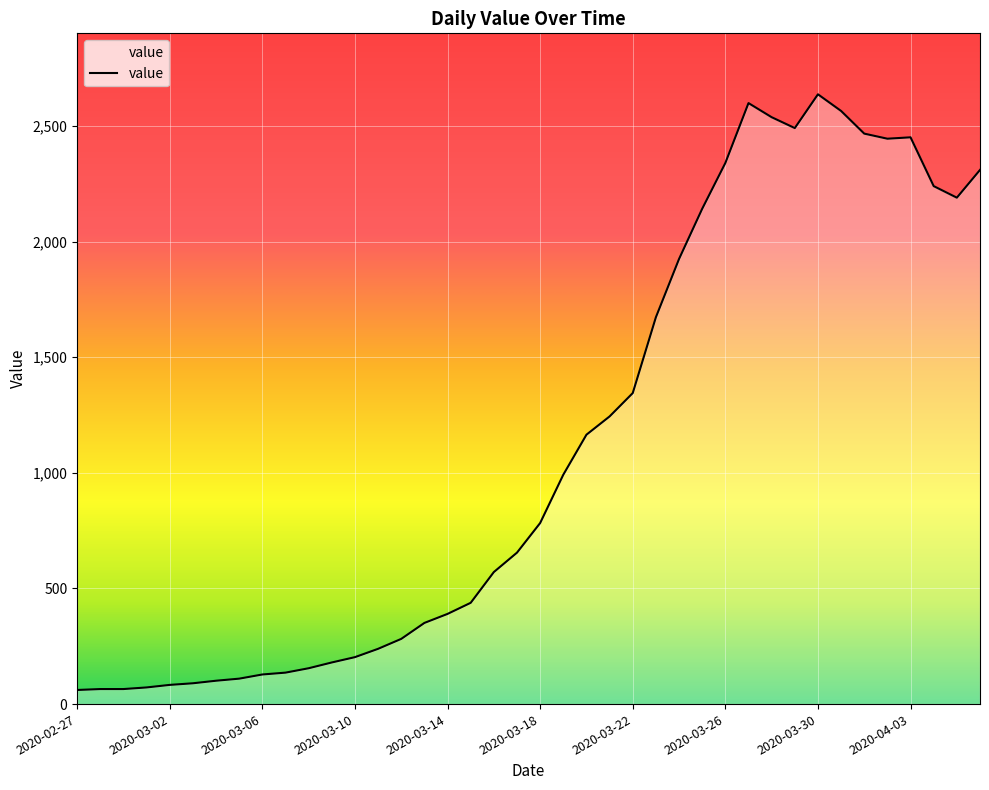

What is the difference between the maximum and minimum values?

2576